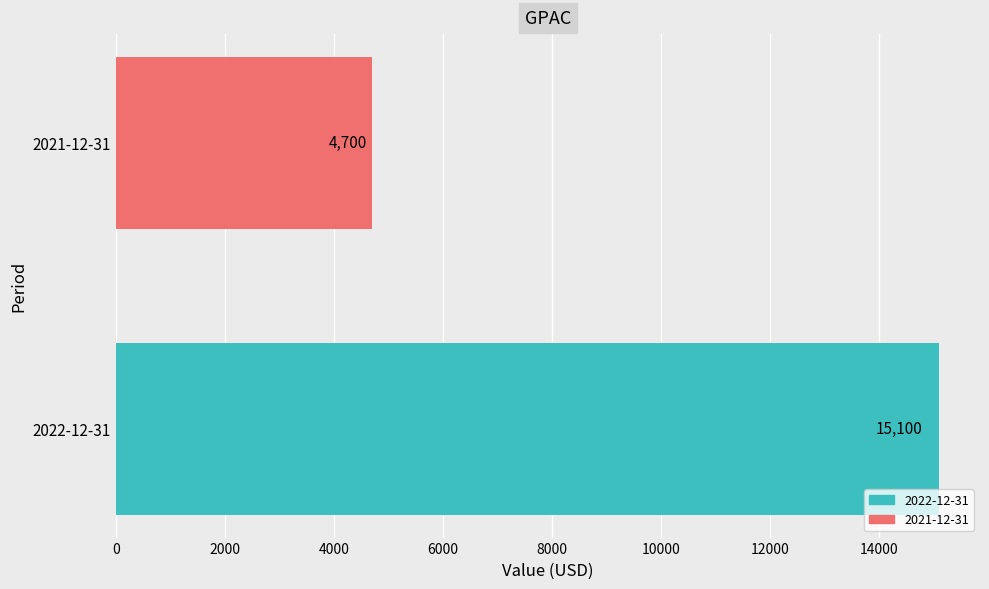

How many data points are less than 15100?

1